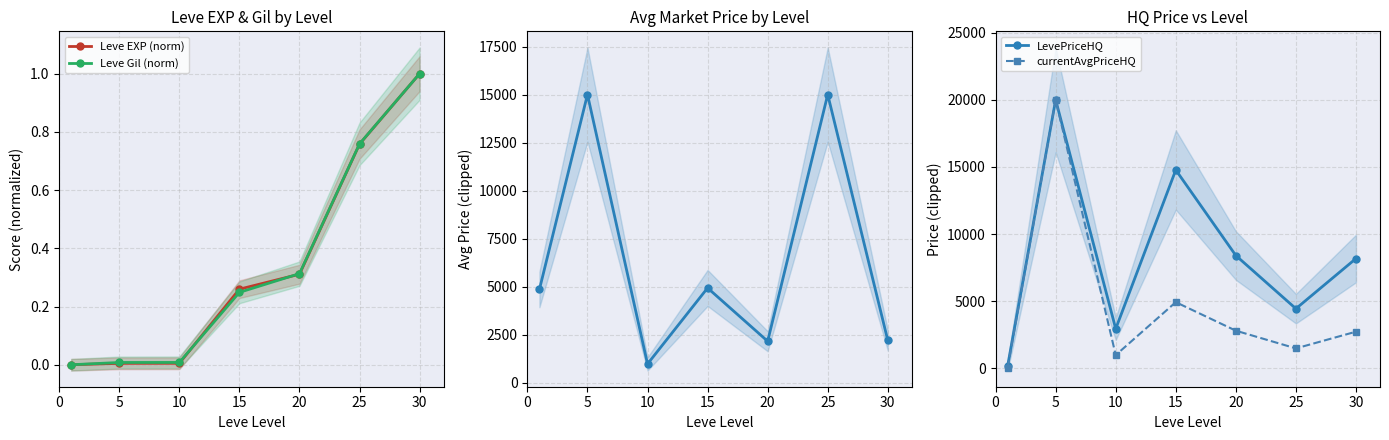

What is the value of the LevePriceHQ point at the 1st from the left?

156.7